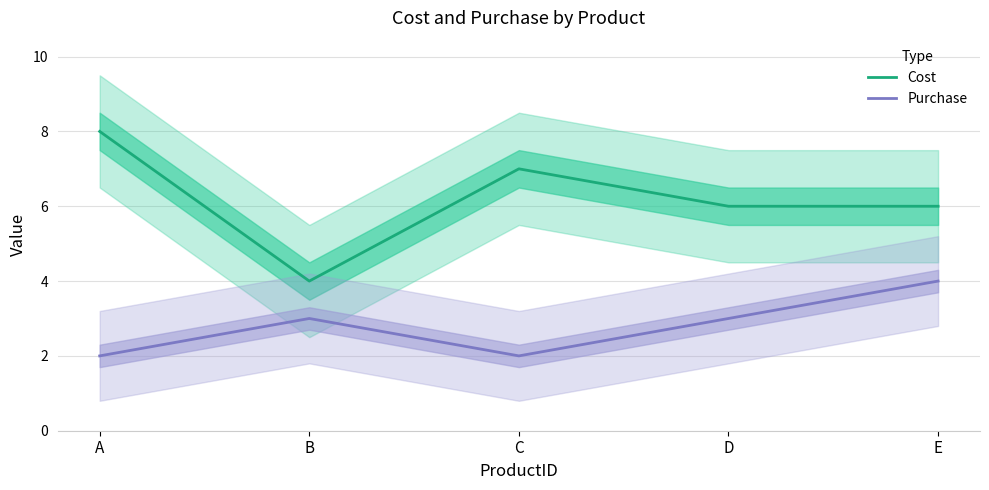

At which category is the sum across all series the highest?

A